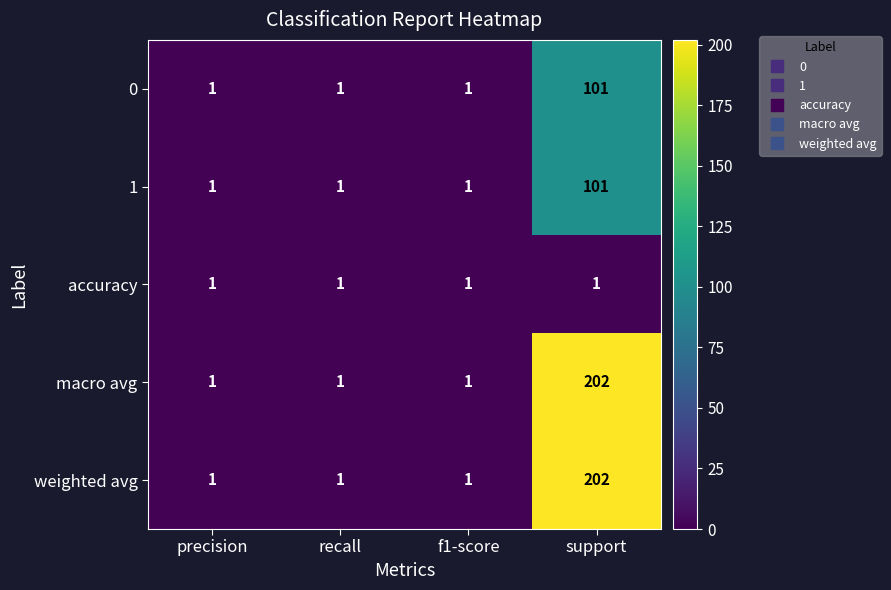

What is the difference between the 0 values at support and precision?

100